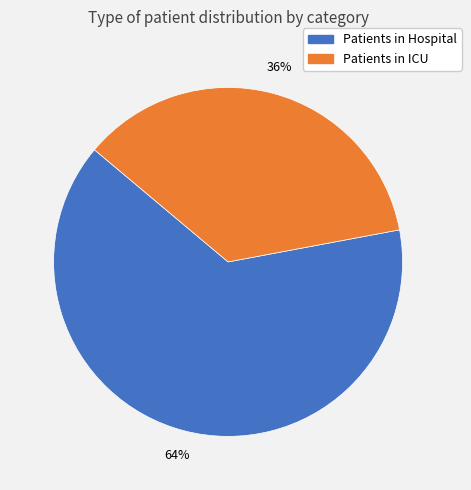

Which slice is the largest?

Patients in Hospital